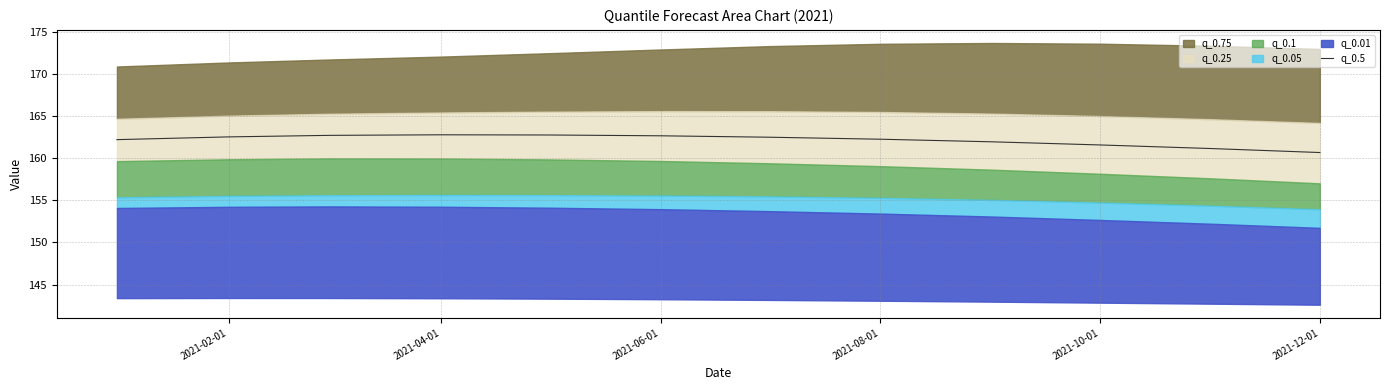

How many categories are shown in the chart?

12